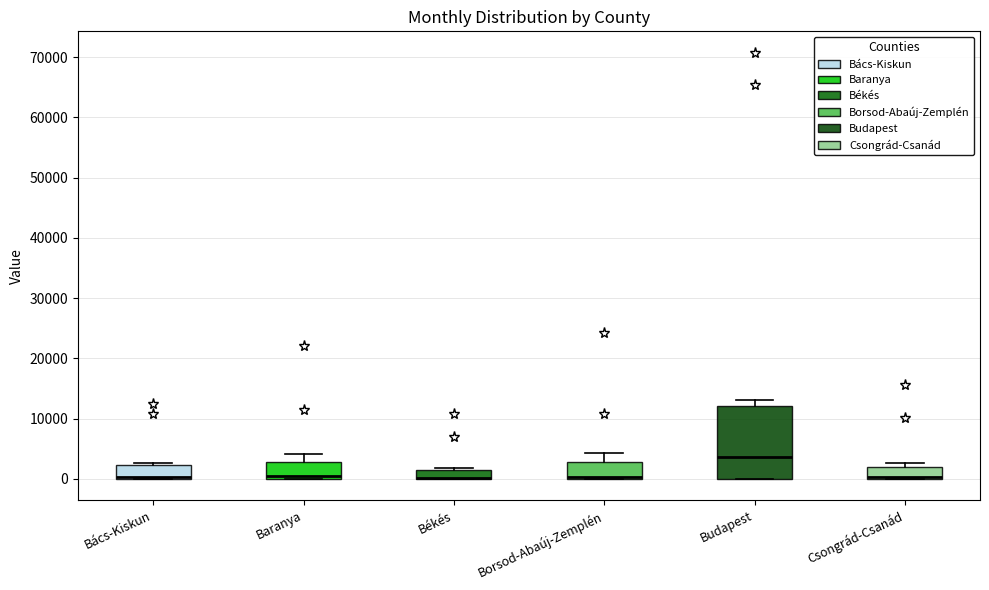

Where is the lower edge of the box for Csongrád-Csanád on the y-axis? The values are not printed on the chart, so give them approximately, as read against the axis.

0